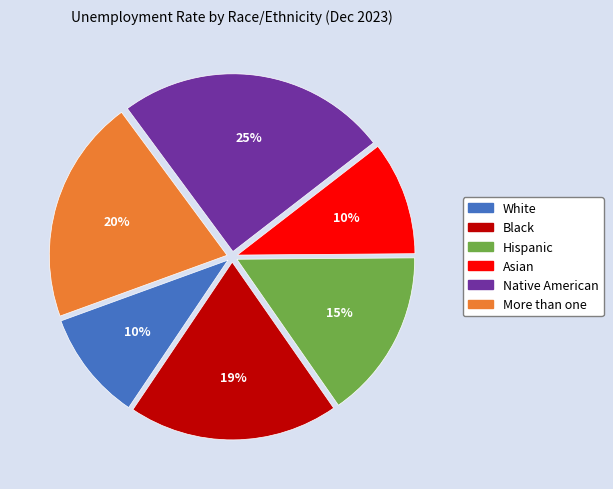

What percentage is the White slice, to the nearest percent?

10%